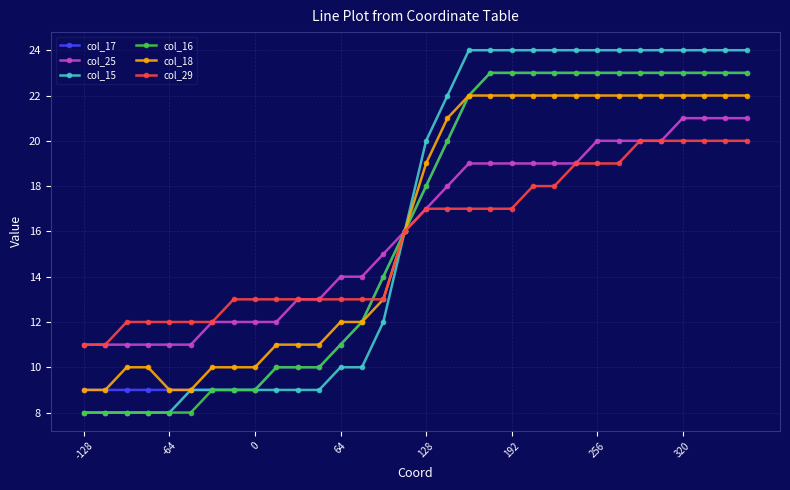

Which series has the widest spread of values?

col_15